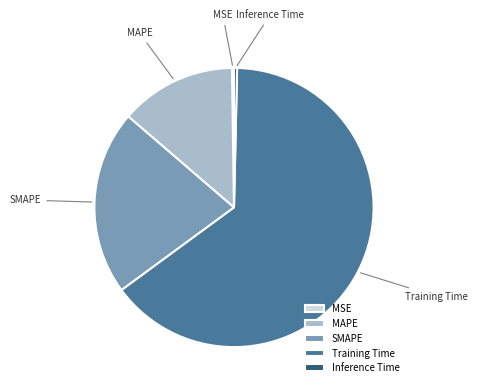

Is it true that Training Time is 79% of the pie?

False